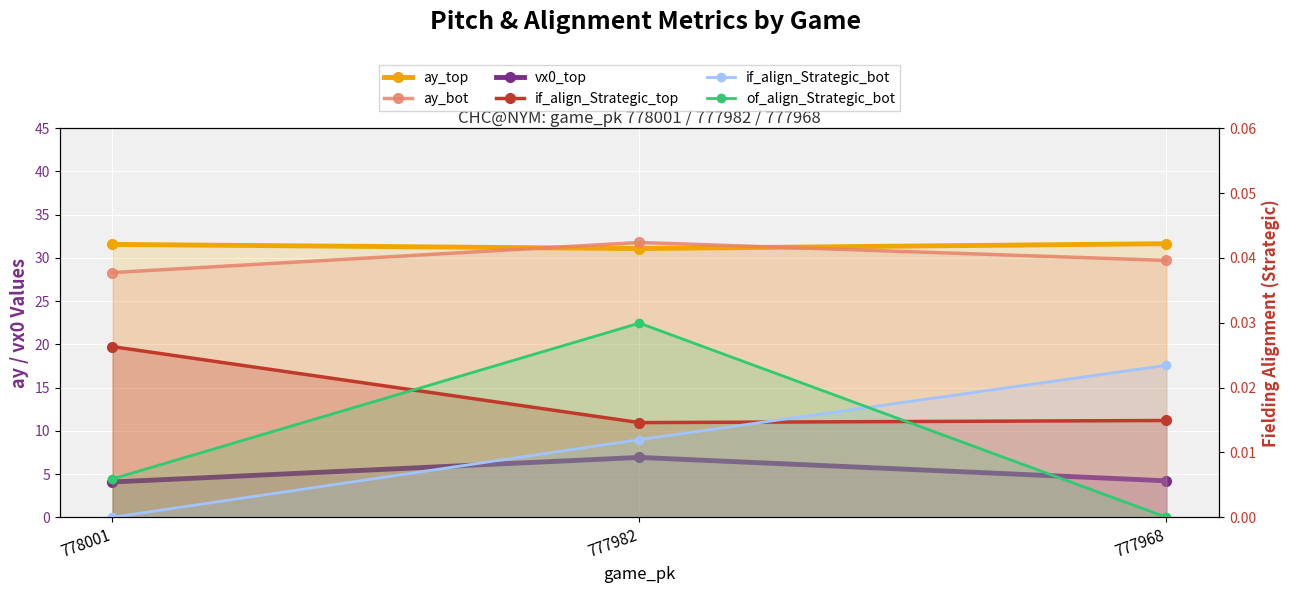

Between 778001 and 777982, which series saw the biggest shift?

ay_bot